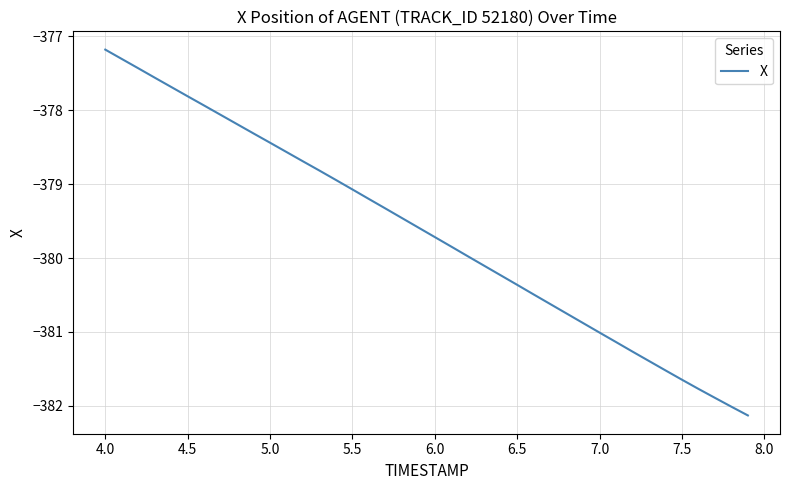

What is the maximum value shown in the chart?

-377.2